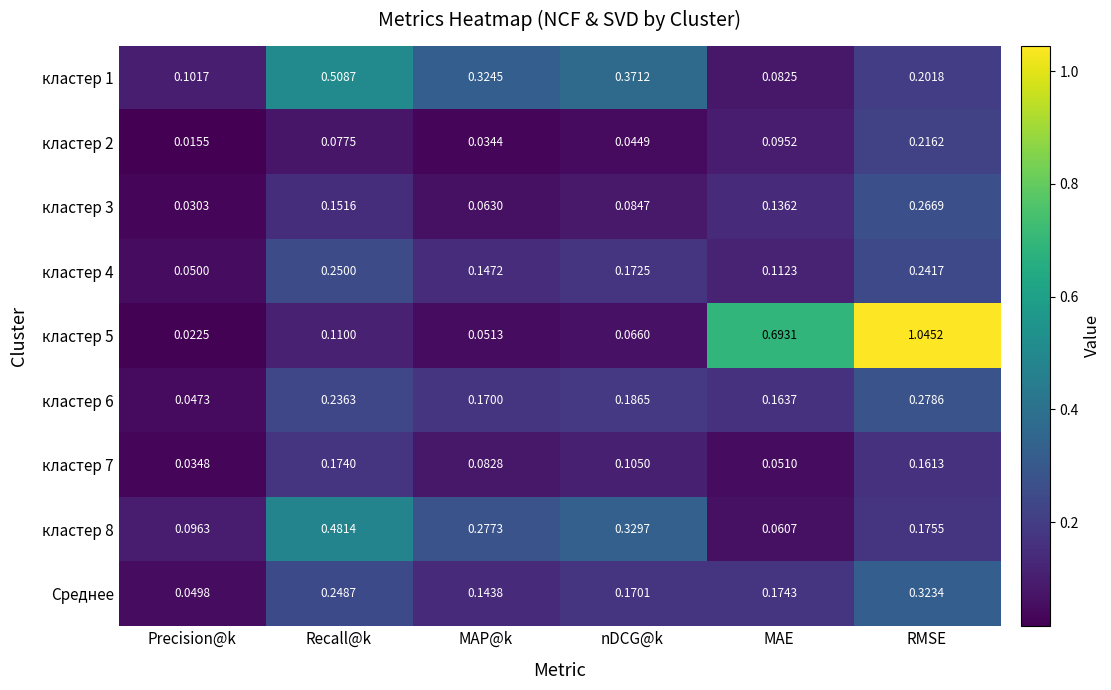

Where is кластер 5 nearest to the value 0?

Precision@k